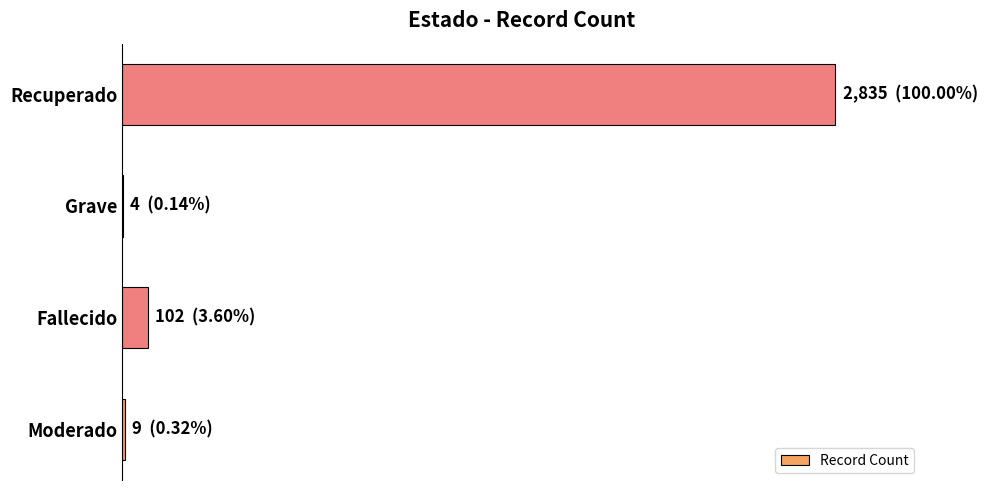

What is the average value?

738